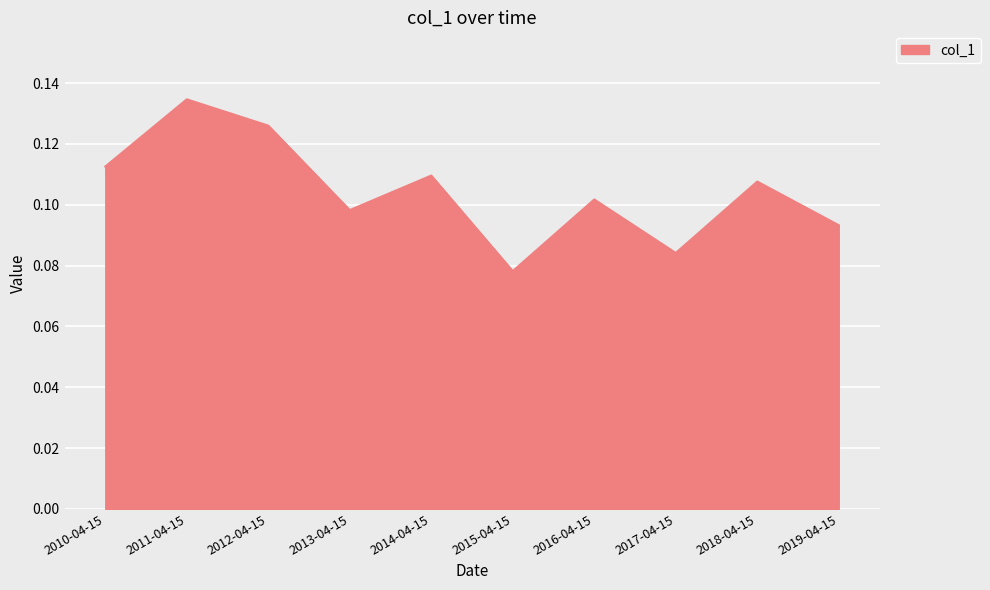

Rank the categories by value from highest to lowest.

2011-04-15, 2012-04-15, 2010-04-15, 2014-04-15, 2018-04-15, 2016-04-15, 2013-04-15, 2019-04-15, 2017-04-15, 2015-04-15